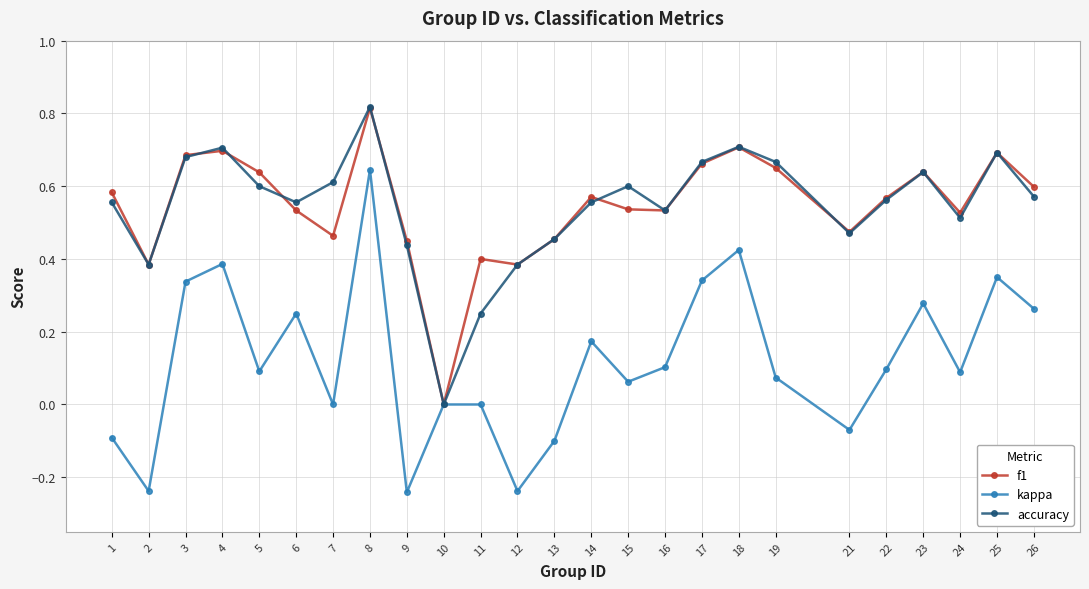

The f1 series shows 0.3 at 3. True or false?

False